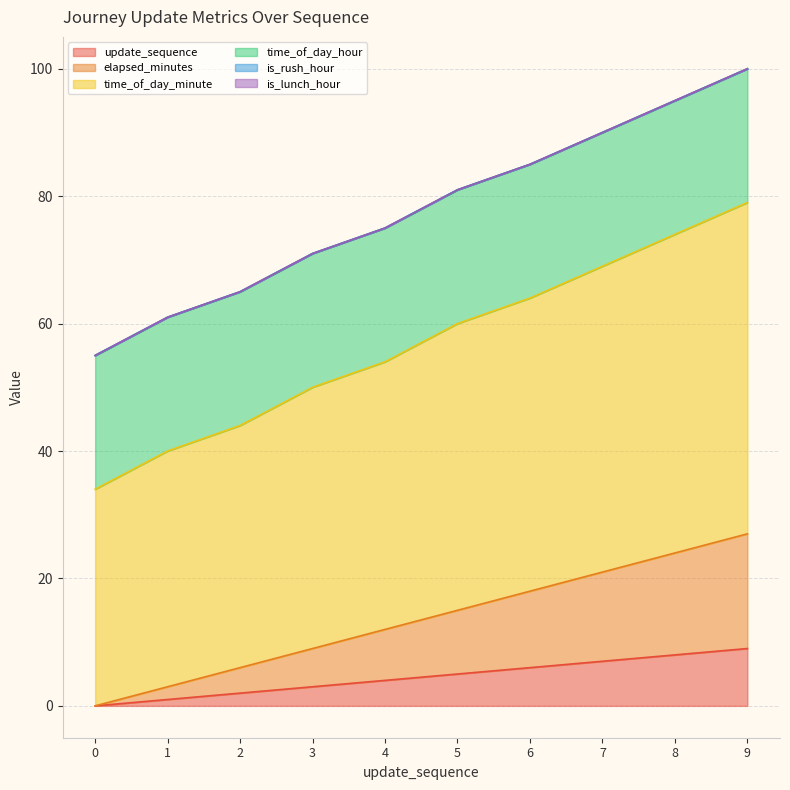

True or false: elapsed_minutes and update_sequence cross at least once.

False